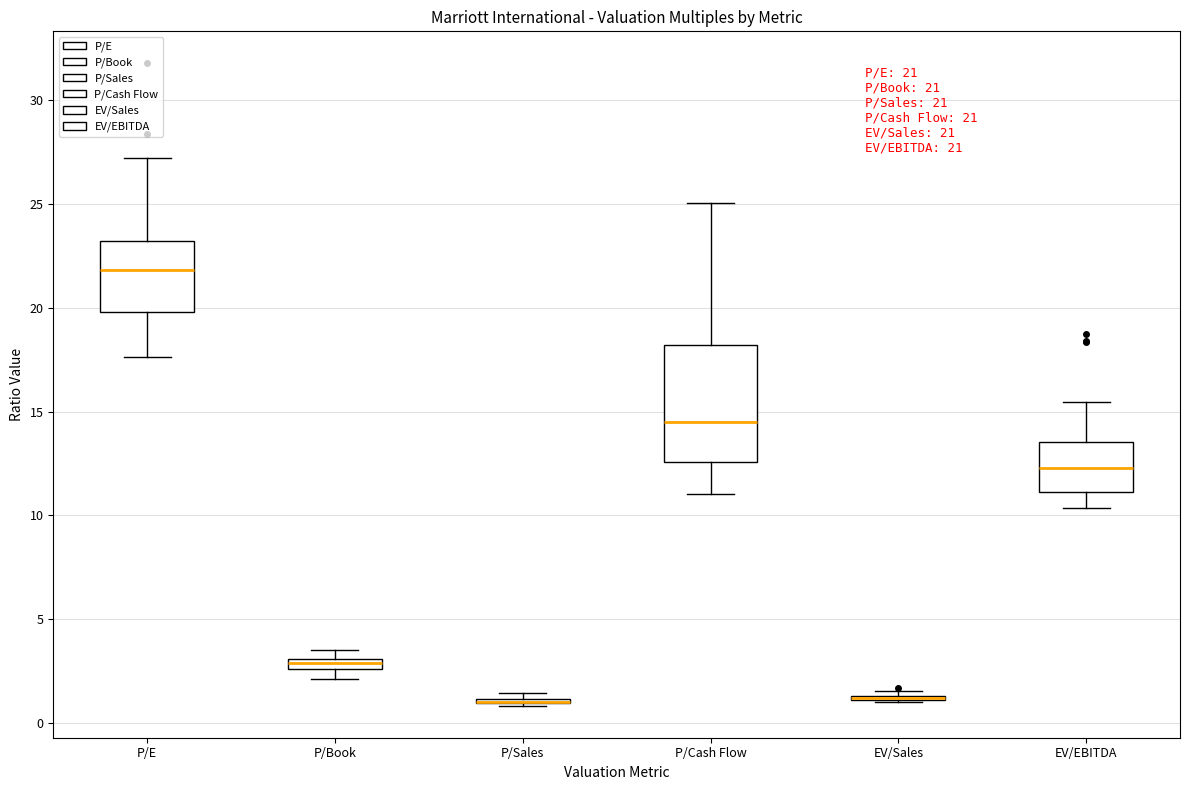

Comparing the boxes themselves (not the whiskers), which one is the tallest?

P/Cash Flow